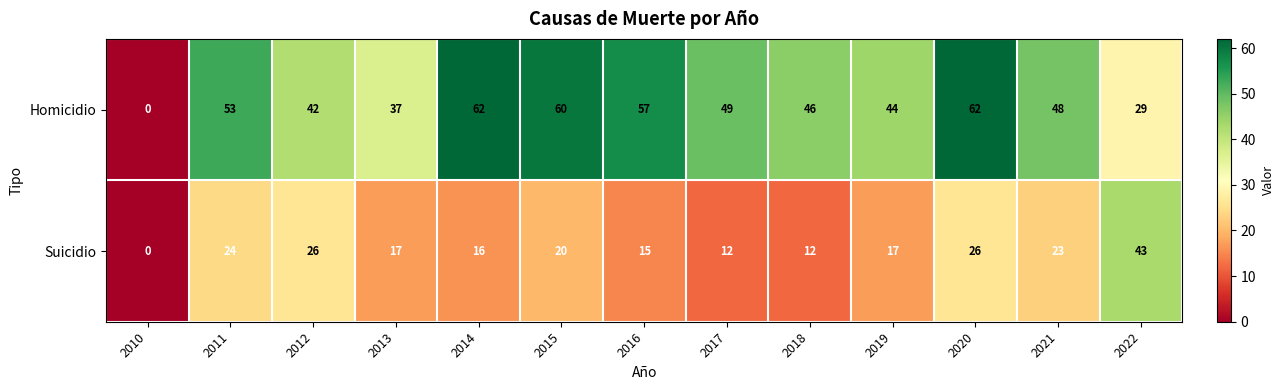

Reading left to right, what are all the values shown in this chart?

Homicidio: 0	53	42	37	62	60	57	49	46	44	62	48	29
Suicidio: 0	24	26	17	16	20	15	12	12	17	26	23	43